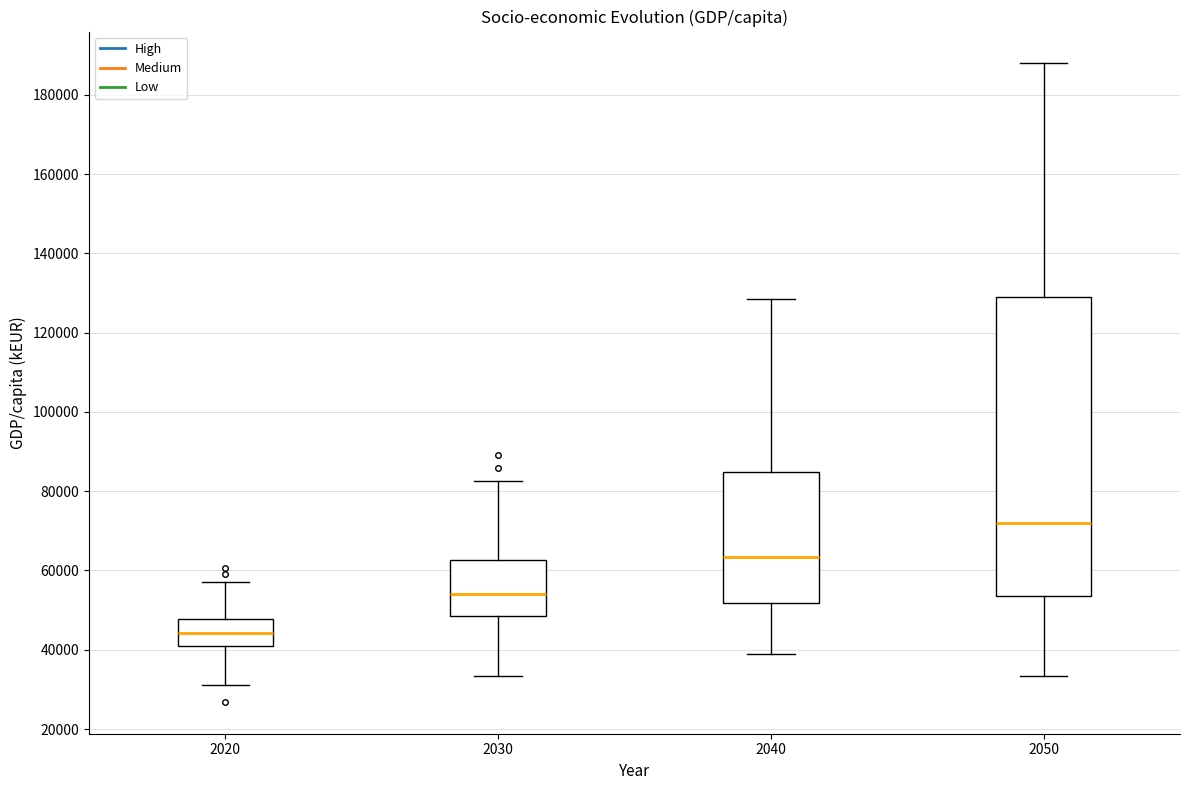

Where is the lower edge of the box at x = 2040 on the y-axis? The values are not printed on the chart, so give them approximately, as read against the axis.

52000